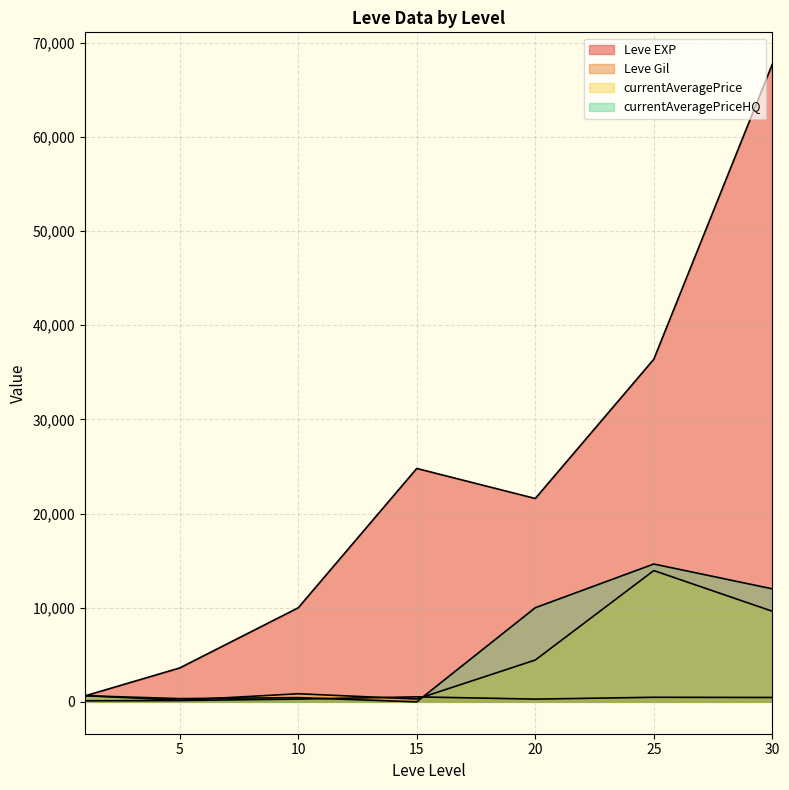

Rank the series by their maximum value, from highest to lowest.

Leve EXP, currentAveragePriceHQ, currentAveragePrice, Leve Gil